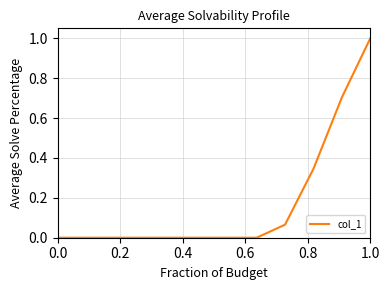

What is the difference between the maximum and minimum values?

1.0